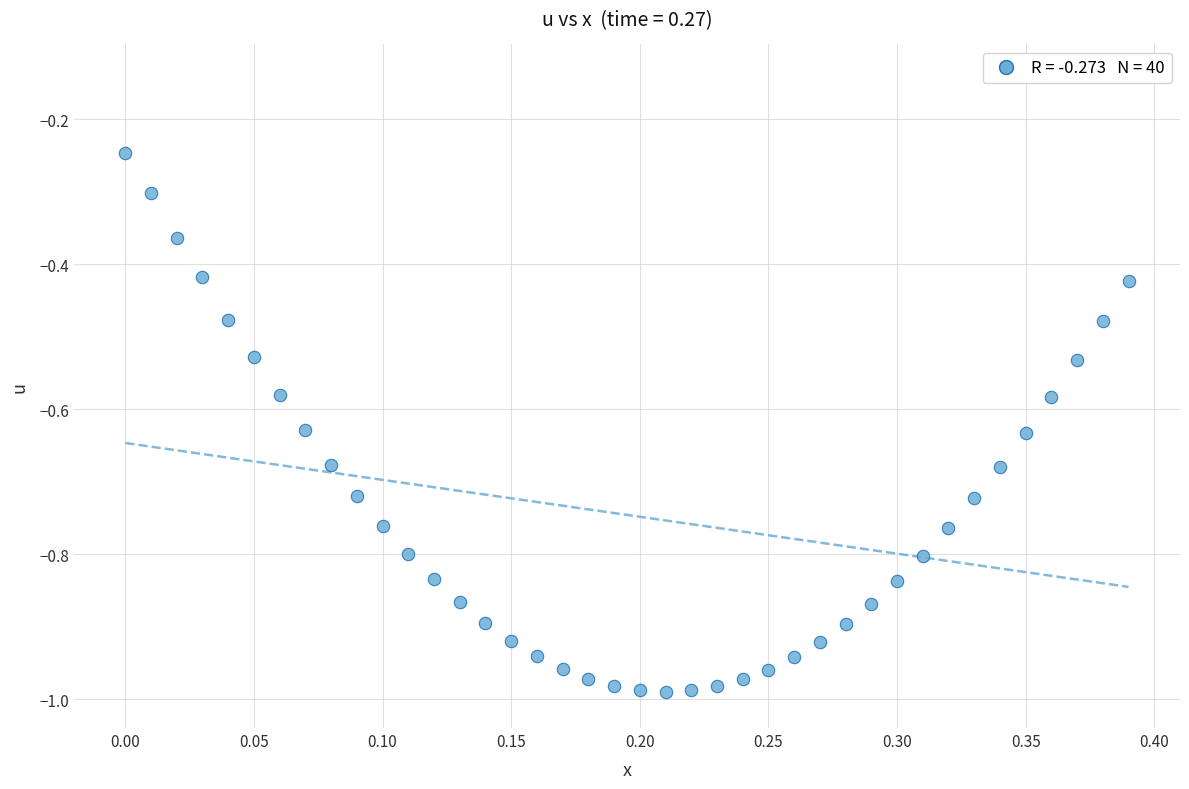

What is the range of X values (max minus min)?

0.4